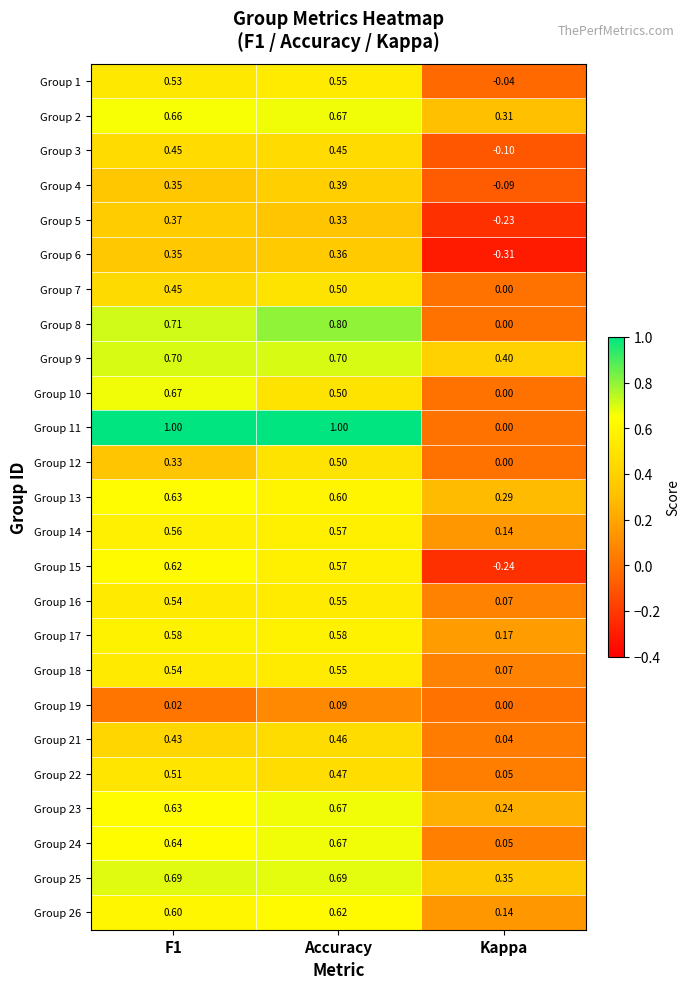

Which category has the lowest value in the Group 12 series?

Kappa